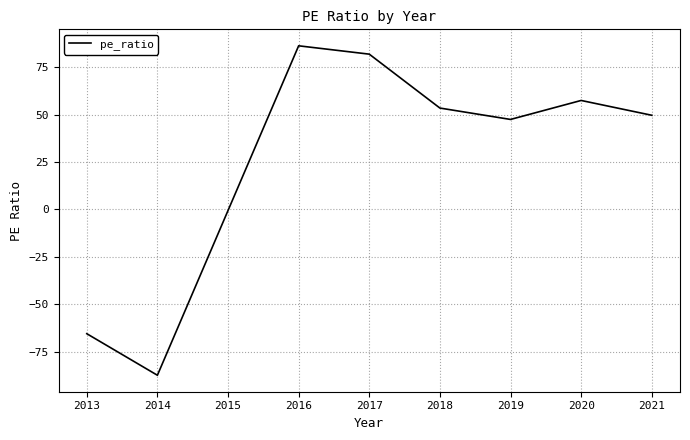

What is the maximum value shown in the chart?

86.2